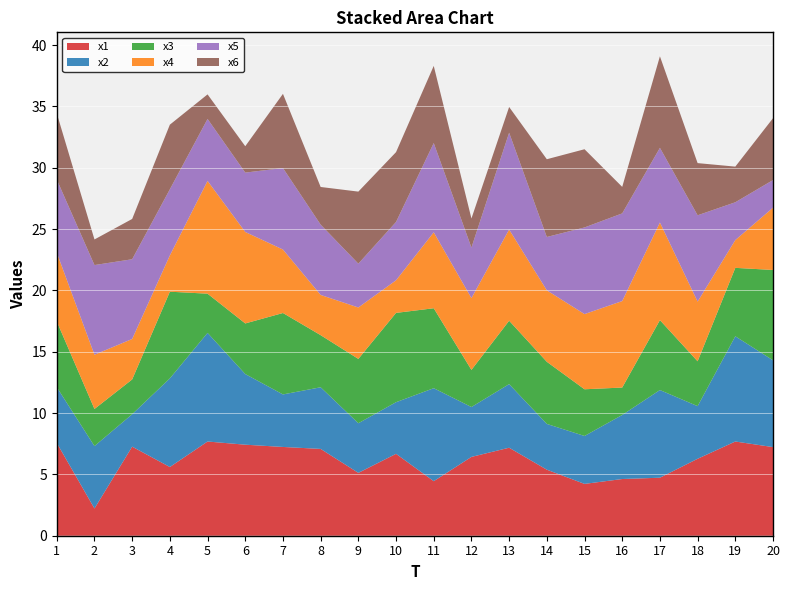

Reading right to left, extract all data points from this chart.

x1: 20=7.2	19=7.7	18=6.3	17=4.7	16=4.6	15=4.2	14=5.4	13=7.2	12=6.4	11=4.4	10=6.7	9=5.1	8=7.1	7=7.2	6=7.4	5=7.7	4=5.6	3=7.3	2=2.2	1=7.6
x2: 20=7.1	19=8.6	18=4.3	17=7.1	16=5.2	15=3.9	14=3.7	13=5.2	12=4.1	11=7.6	10=4.2	9=4.0	8=5.0	7=4.3	6=5.8	5=8.9	4=7.2	3=2.6	2=5.1	1=4.5
x3: 20=7.4	19=5.6	18=3.7	17=5.7	16=2.2	15=3.8	14=5.1	13=5.2	12=3.0	11=6.5	10=7.3	9=5.2	8=4.2	7=6.6	6=4.1	5=3.2	4=7.1	3=2.8	2=3.0	1=5.4
x4: 20=5.1	19=2.3	18=4.9	17=8.0	16=7.1	15=6.1	14=5.8	13=7.4	12=5.9	11=6.2	10=2.7	9=4.2	8=3.3	7=5.2	6=7.5	5=9.2	4=3.0	3=3.3	2=4.4	1=5.6
x5: 20=2.3	19=3.1	18=7.0	17=6.1	16=7.1	15=7.1	14=4.3	13=7.9	12=4.1	11=7.3	10=4.8	9=3.6	8=5.7	7=6.6	6=4.8	5=5.0	4=5.4	3=6.5	2=7.3	1=6.0
x6: 20=5.0	19=2.9	18=4.3	17=7.5	16=2.2	15=6.4	14=6.3	13=2.1	12=2.4	11=6.3	10=5.7	9=5.9	8=3.1	7=6.0	6=2.1	5=2.0	4=5.3	3=3.3	2=2.1	1=5.4